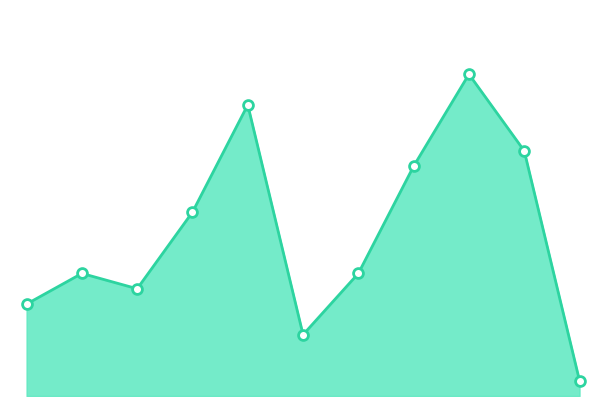

Does the chart have visible grid lines?

No